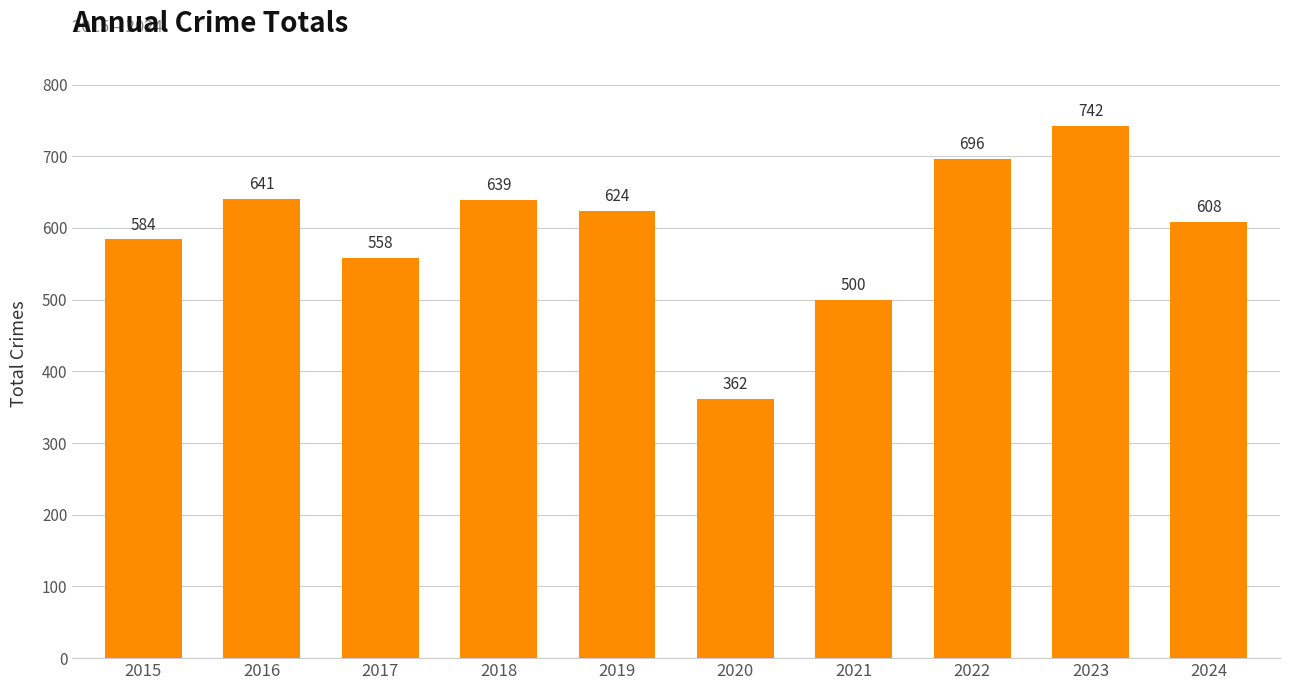

Where is the data nearest to the value 552?

2017